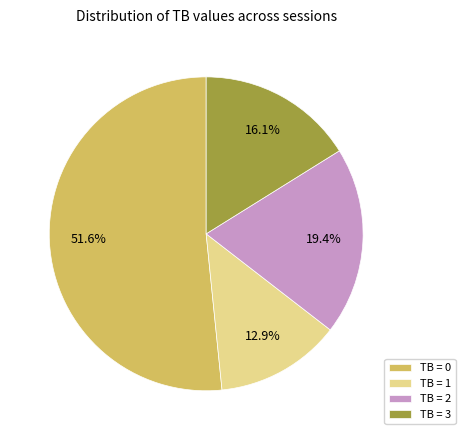

Rank the categories by value from highest to lowest.

TB = 0, TB = 2, TB = 3, TB = 1